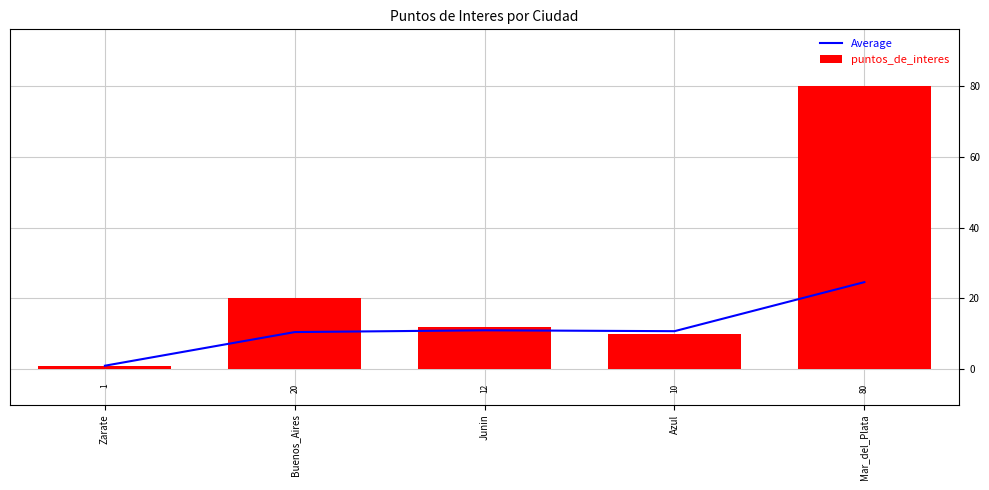

What is the label of the 4th bar from the right?

Buenos_Aires